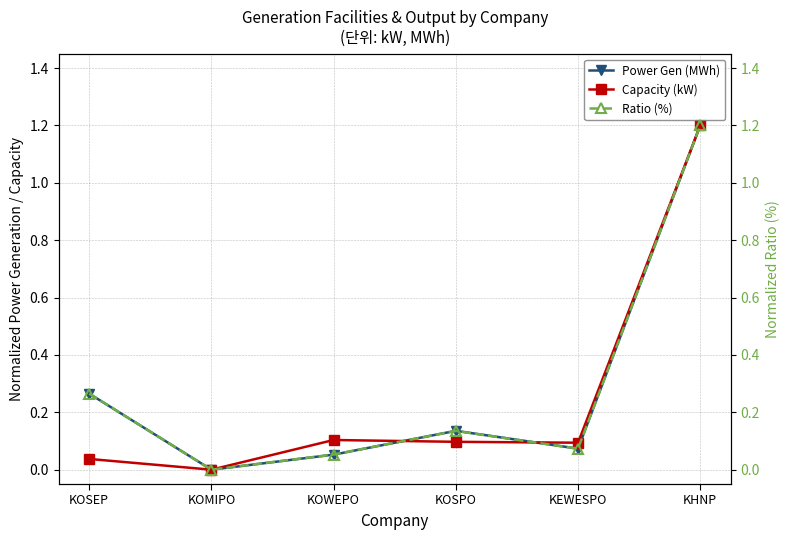

How many lines are shown in the chart?

3